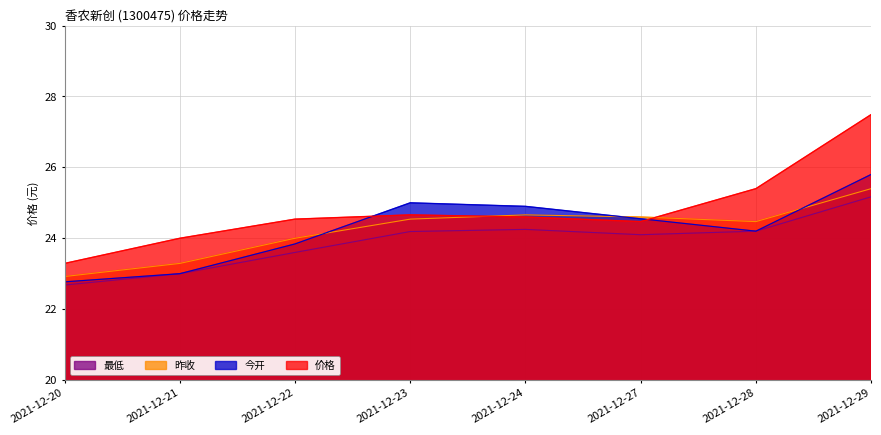

What is the spread (max minus min) of values at 2021-12-27?

0.5